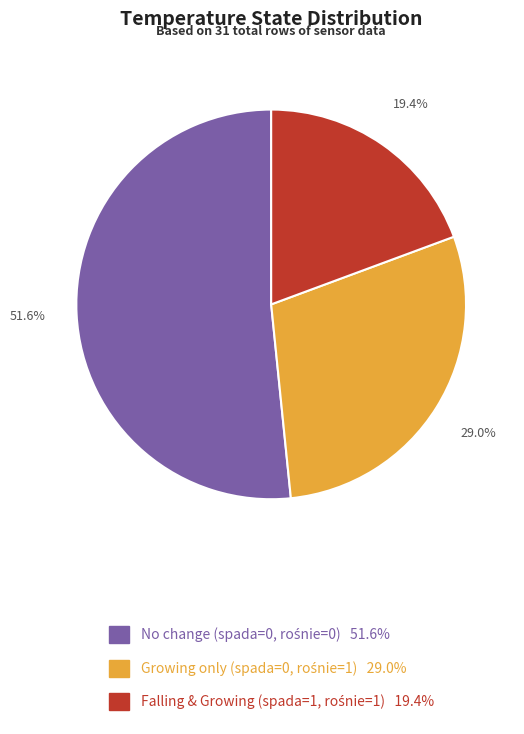

How many segments does this pie chart have?

3